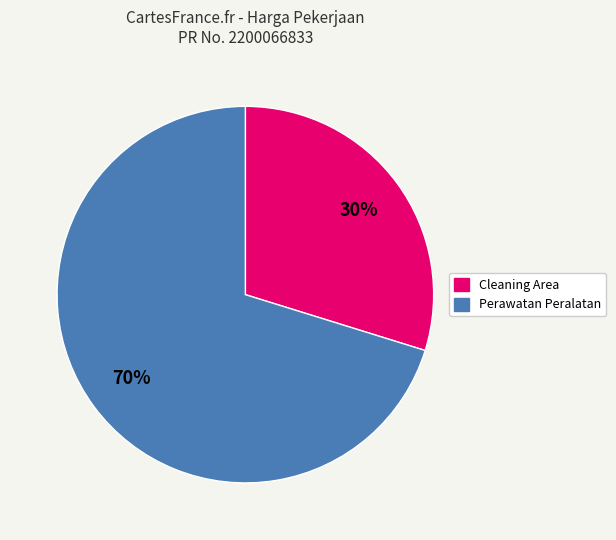

To the nearest percent, what is the average slice percentage?

50%